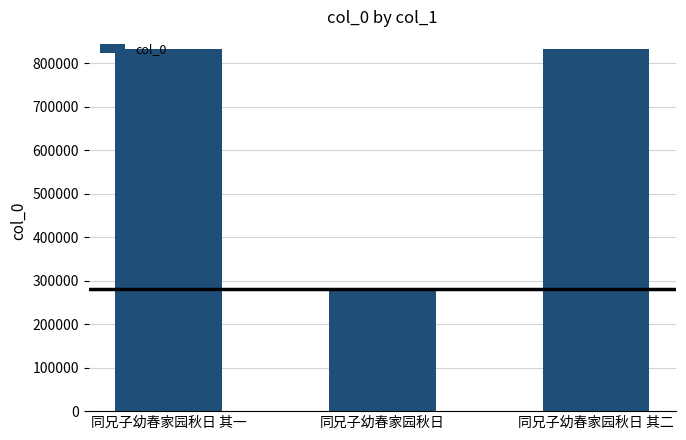

Which category has the lowest value across all series?

同兄子幼春家园秋日